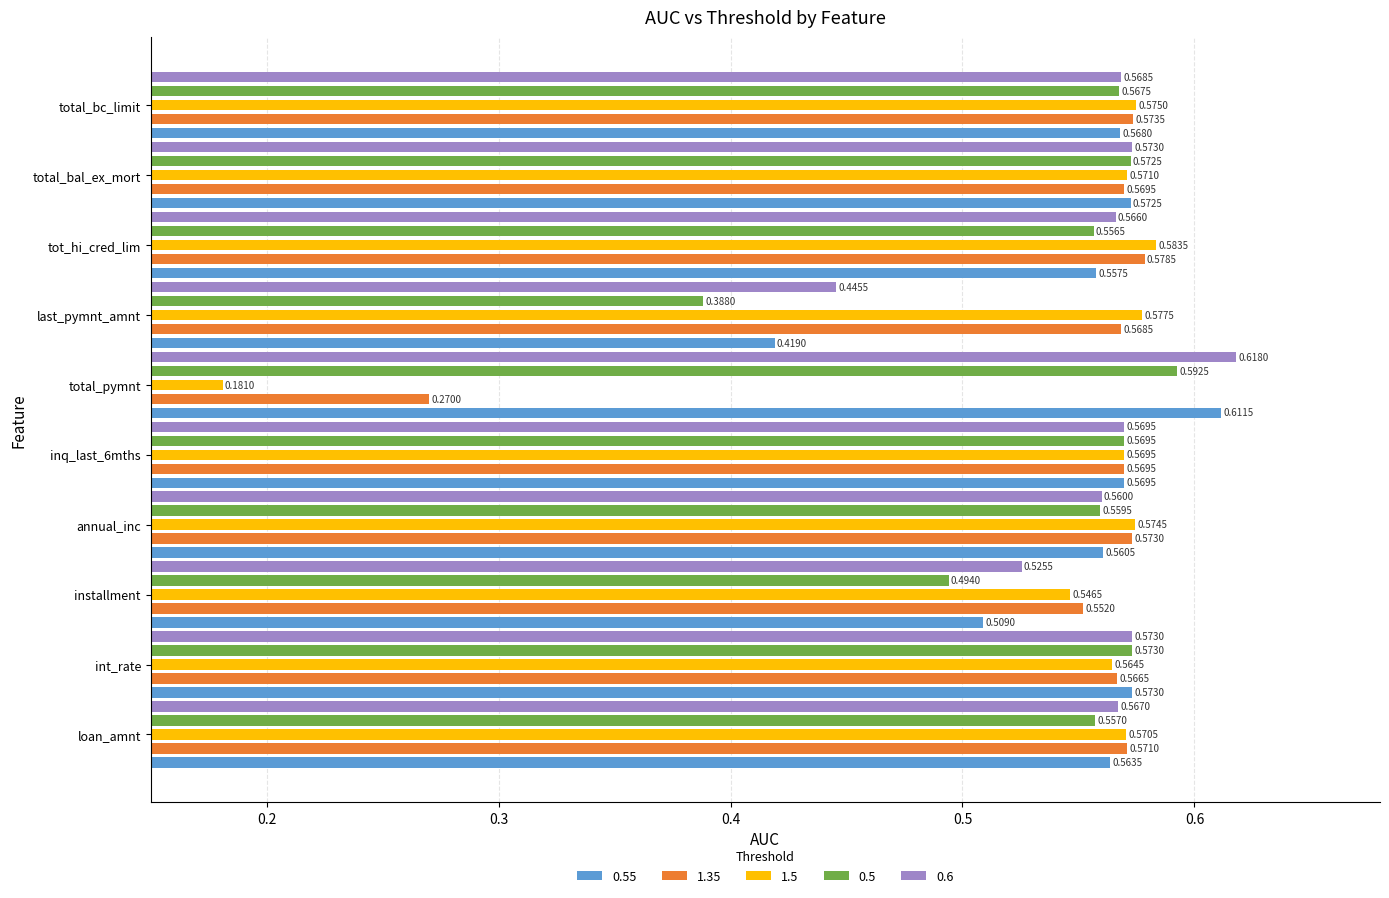

At annual_inc, list the series in order from largest to smallest.

1.5, 1.35, 0.55, 0.6, 0.5